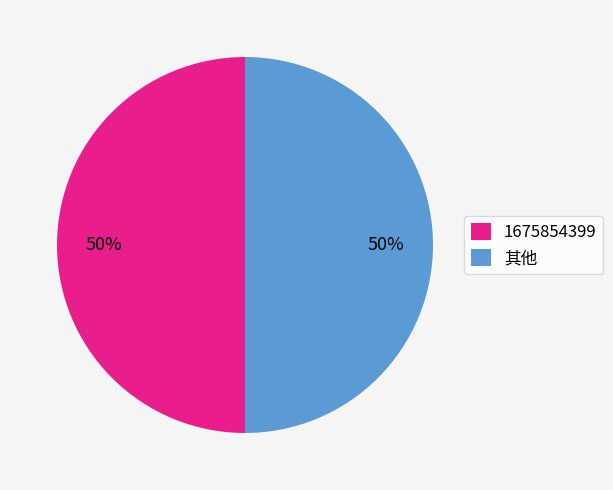

How many segments does this pie chart have?

2